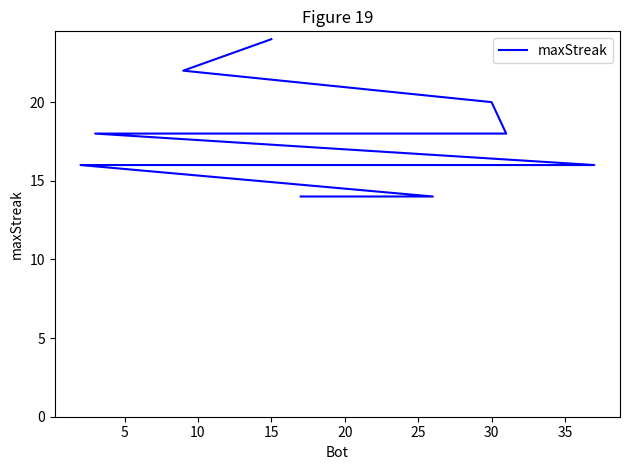

How many data points are less than 16?

4